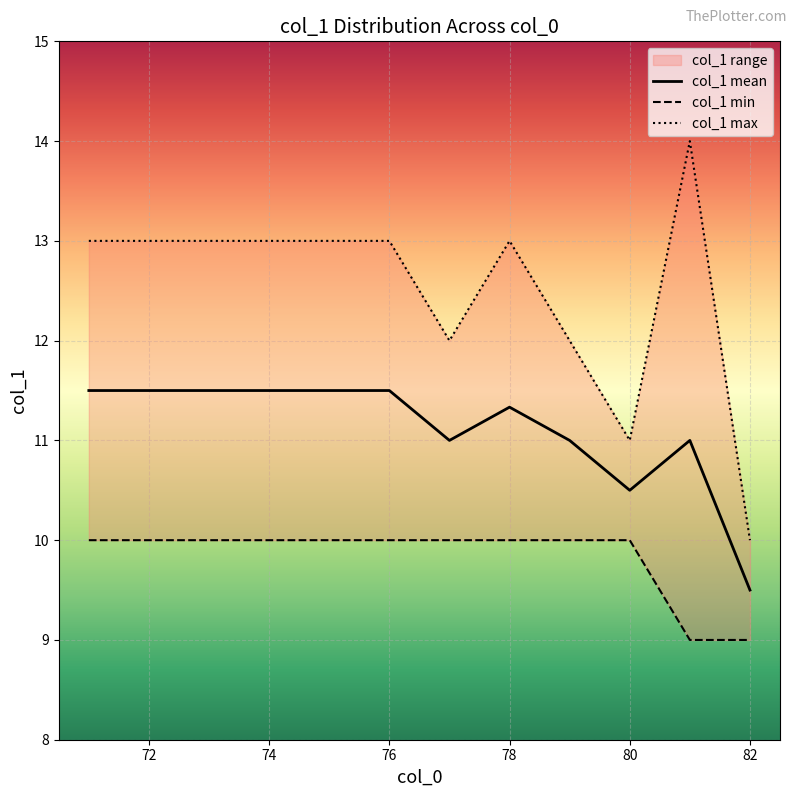

The col_1 mean series shows 2.8 at 76. True or false?

False